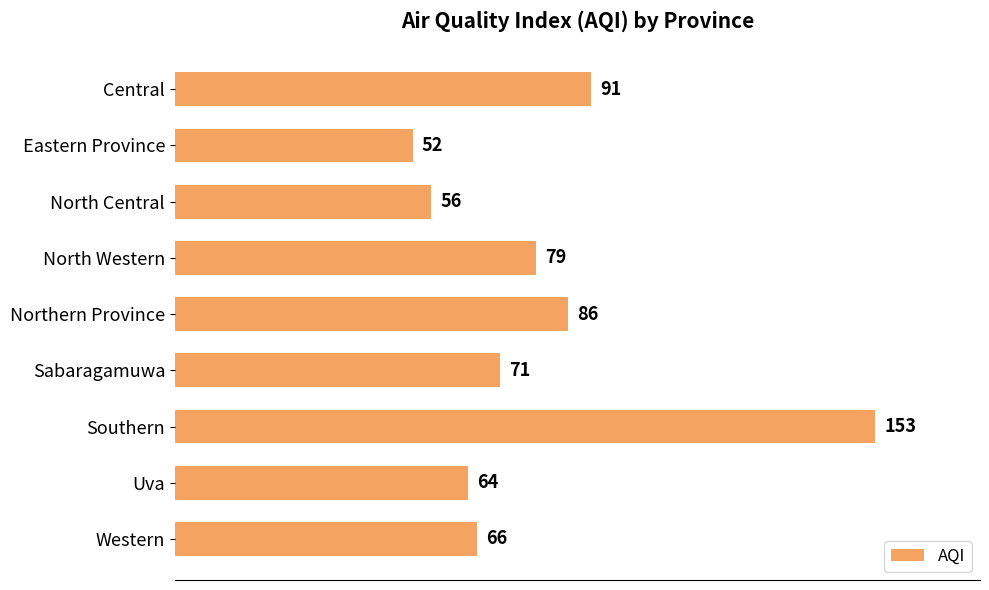

Count the number of data series in this chart.

1